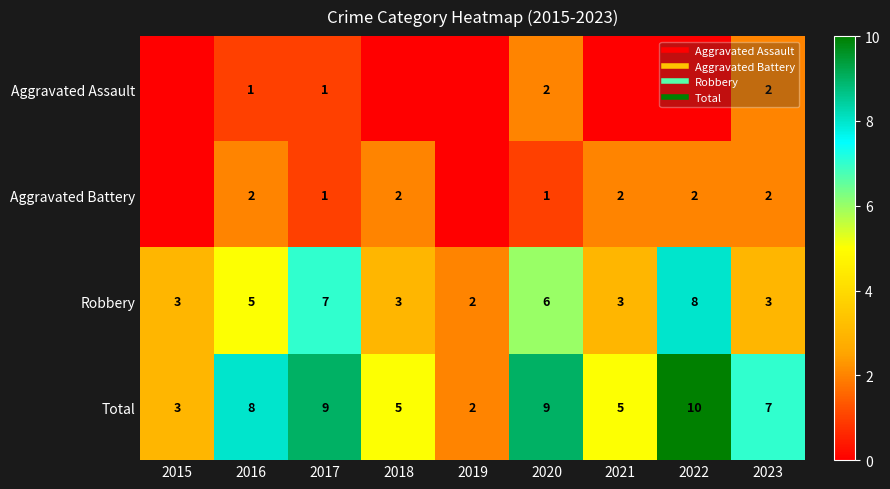

The value of Robbery at 2018 is 5. True or false?

False